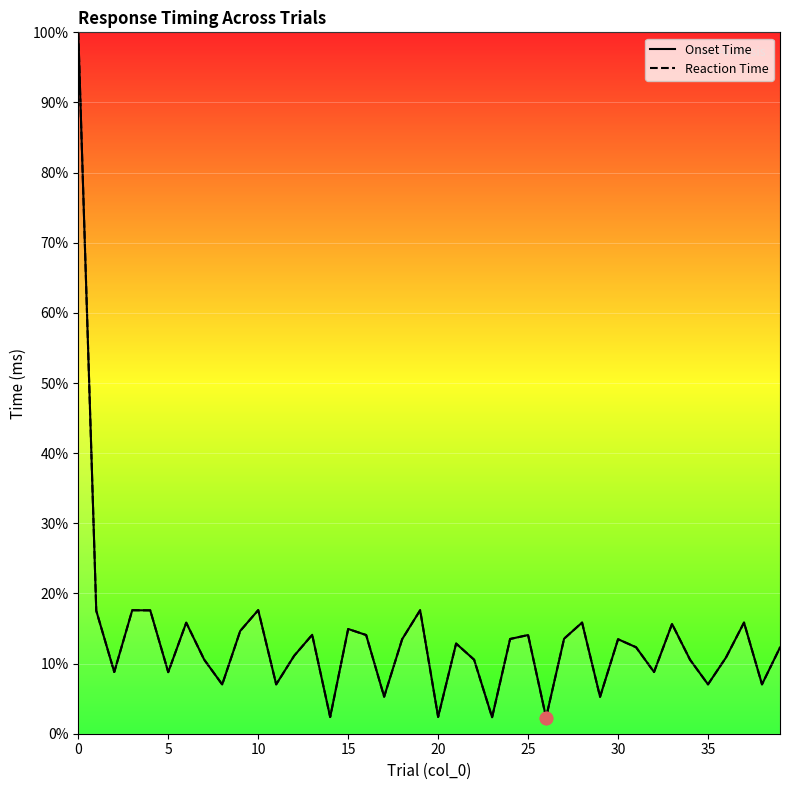

What is the total value across all series at 38?

14.1